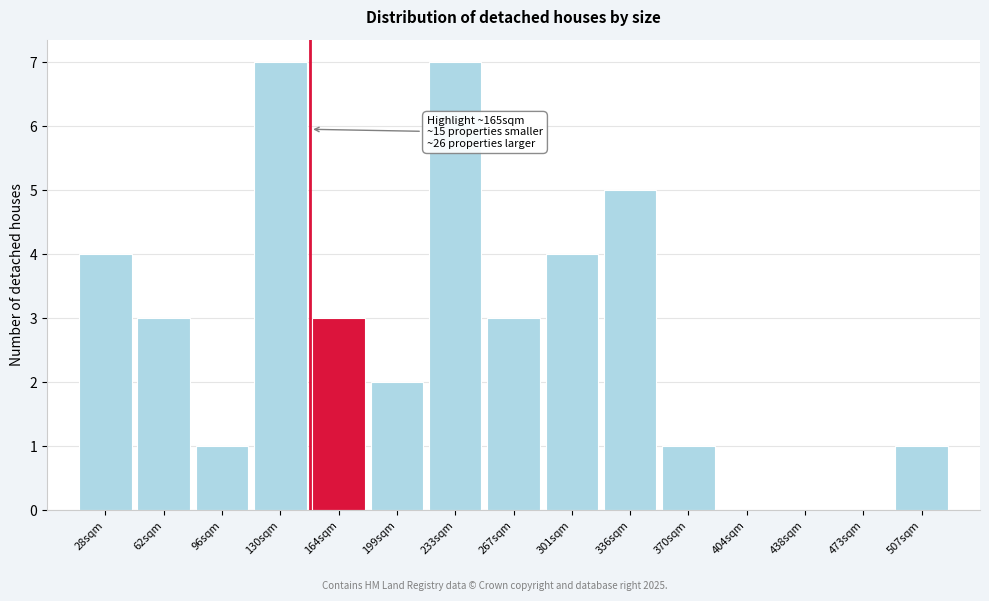

Reading left to right, transcribe all the data shown in this chart.

28sqm=4	62sqm=3	96sqm=1	130sqm=7	164sqm=3	199sqm=2	233sqm=7	267sqm=3	301sqm=4	336sqm=5	370sqm=1	404sqm=0	438sqm=0	473sqm=0	507sqm=1